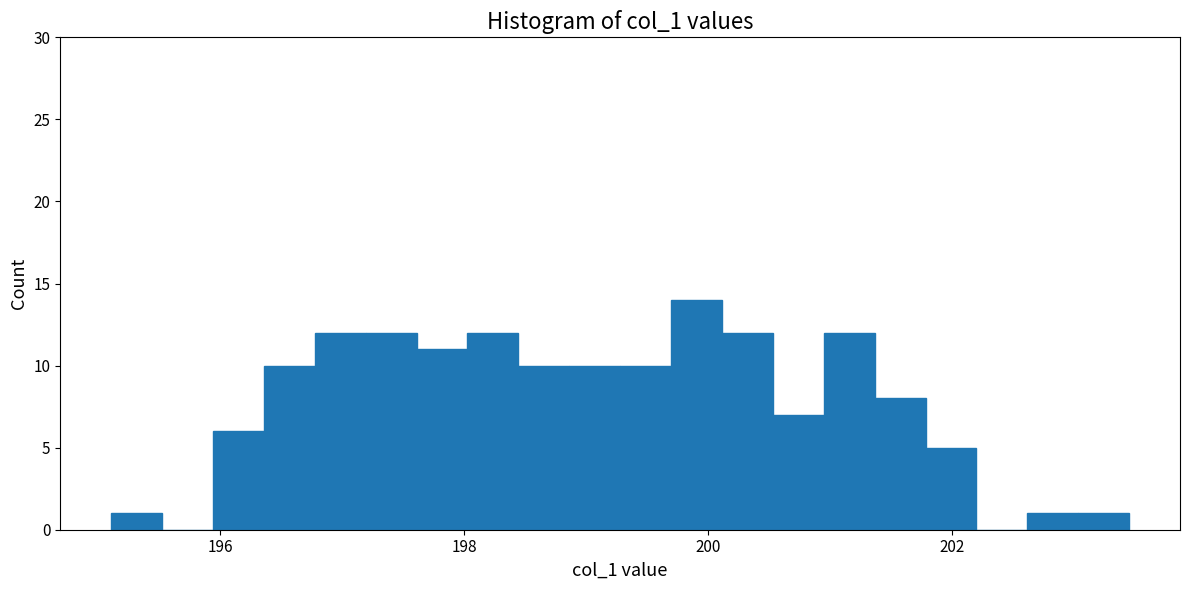

Read against the x-axis, roughly where is the centre of the tallest bar?

200.0